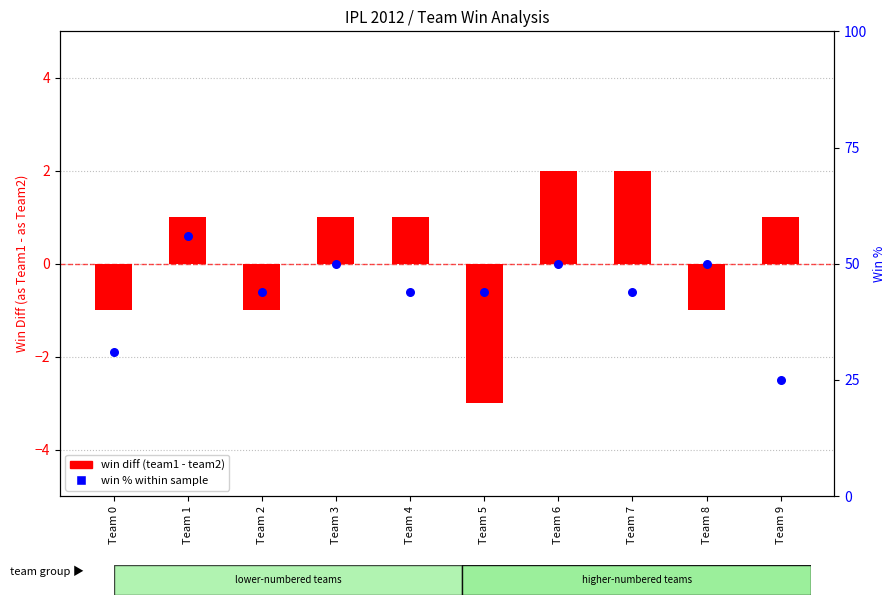

What are all the series names shown in the legend?

win diff (team1 - team2), win % within sample